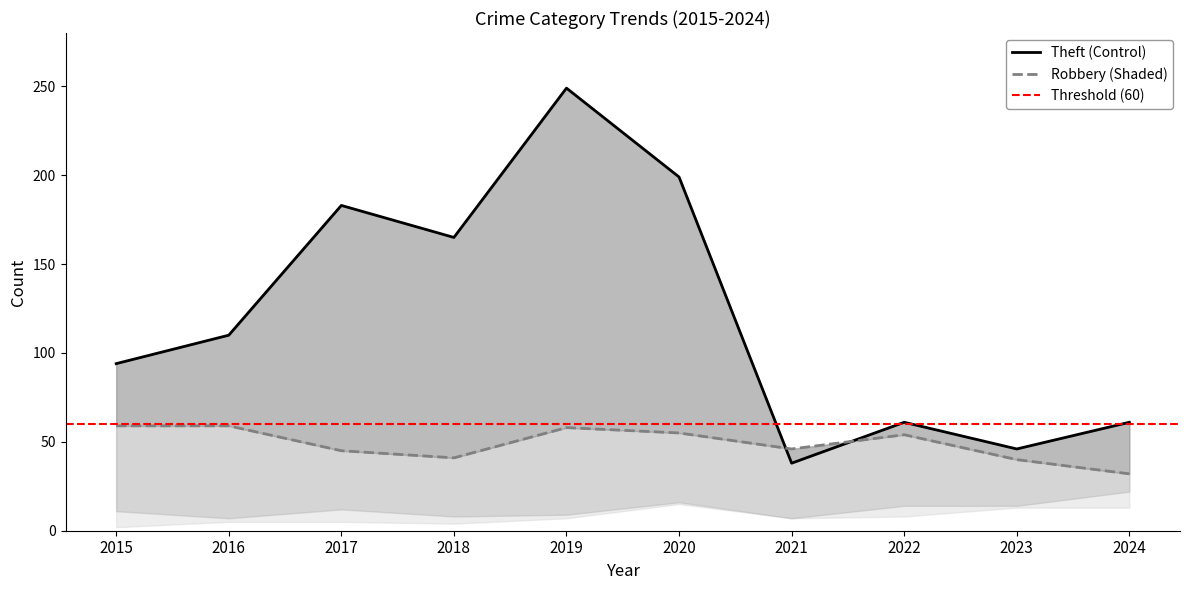

Does the chart have visible grid lines?

No